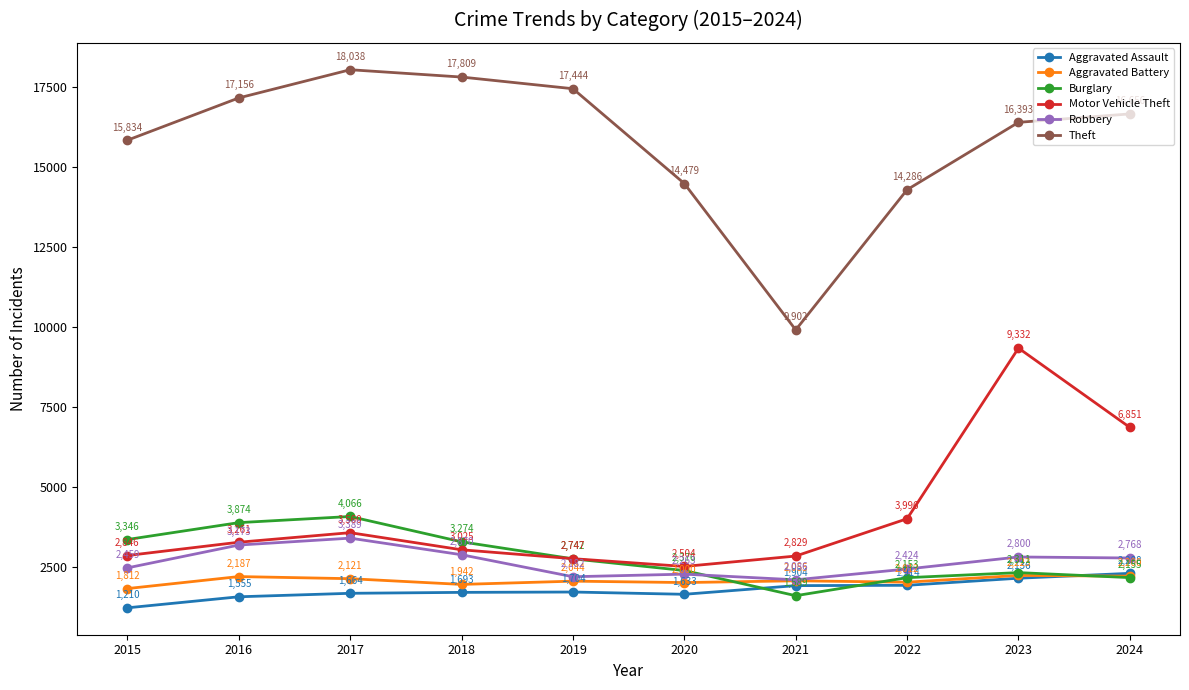

What is the spread (max minus min) of values at 2022?

12372